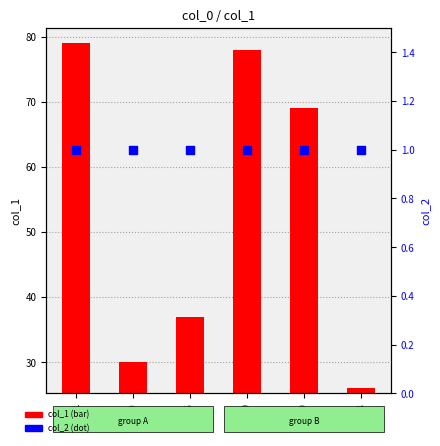

Which series reaches the minimum Y coordinate?

col_2 (dot)